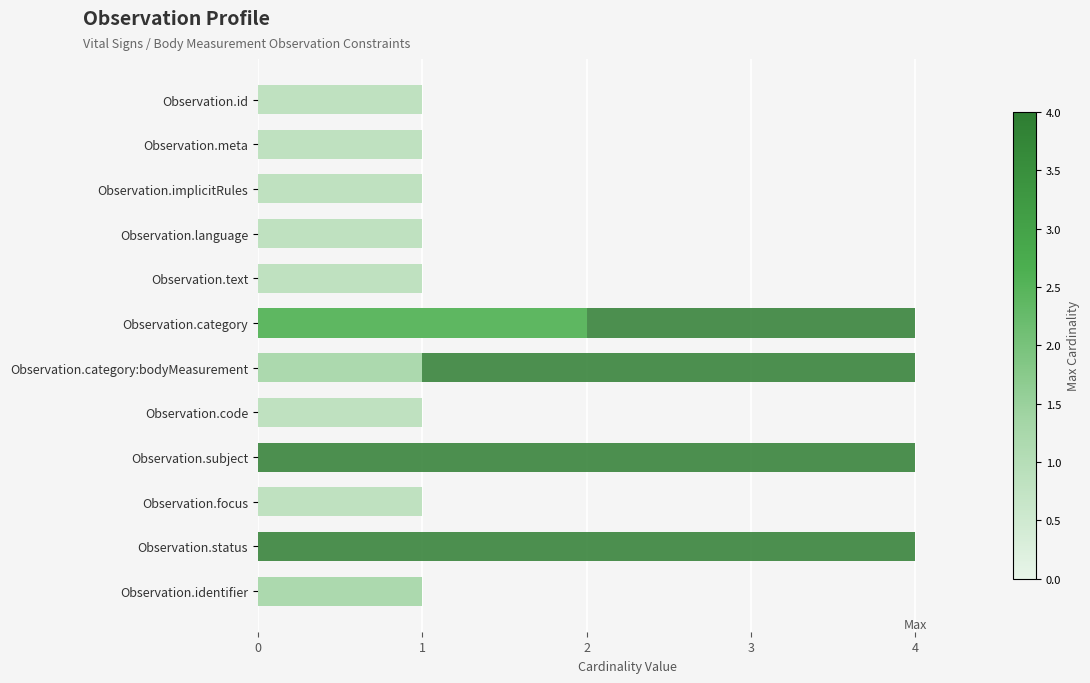

Count the values in the range 1 to 4.

12